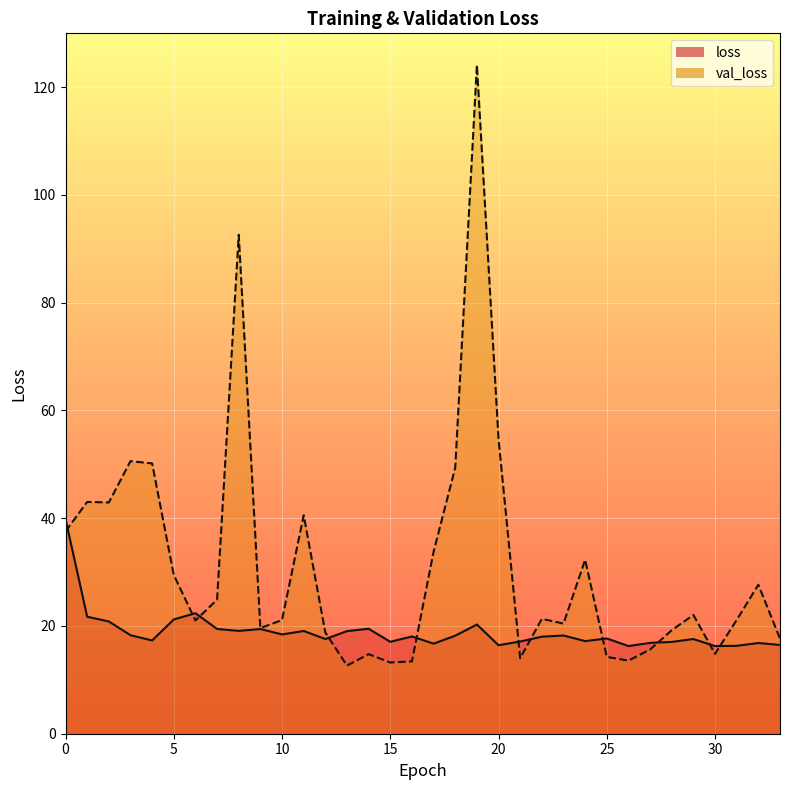

Reading left to right, list all the values displayed in this chart.

loss: 39.8	21.7	20.8	18.3	17.3	21.2	22.4	19.4	19.1	19.4	18.4	19.1	17.6	19.0	19.5	17.1	18.1	16.7	18.2	20.3	16.4	17.1	18.0	18.2	17.2	17.7	16.3	16.9	17.0	17.6	16.3	16.3	16.8	16.5
val_loss: 37.6	43.0	42.9	50.6	50.2	29.5	21.0	24.9	92.6	19.6	21.1	40.6	18.8	12.6	14.8	13.2	13.4	33.8	49.4	124.1	54.7	14.0	21.3	20.4	32.3	14.3	13.6	15.6	19.2	22.0	14.8	21.1	27.7	17.7